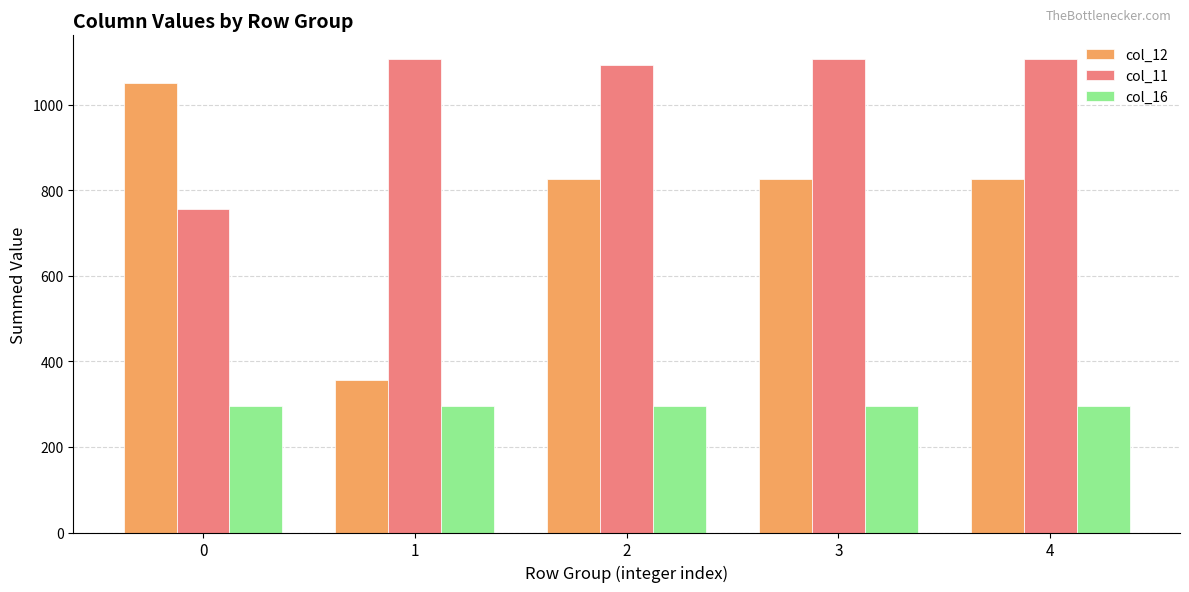

Is the value of col_12 at 3 greater than the value of col_16 at 1?

Yes